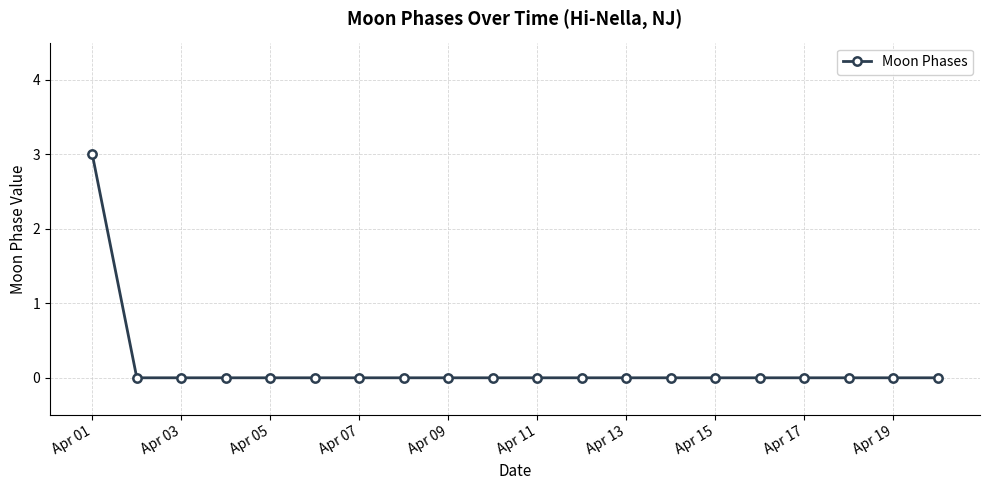

What is the value of the 1st point from the left?

3